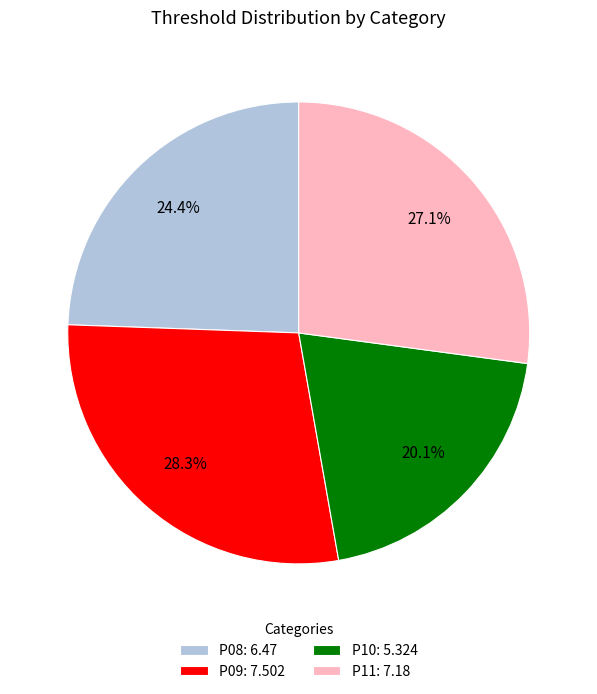

Which category has the biggest portion of the pie?

P09